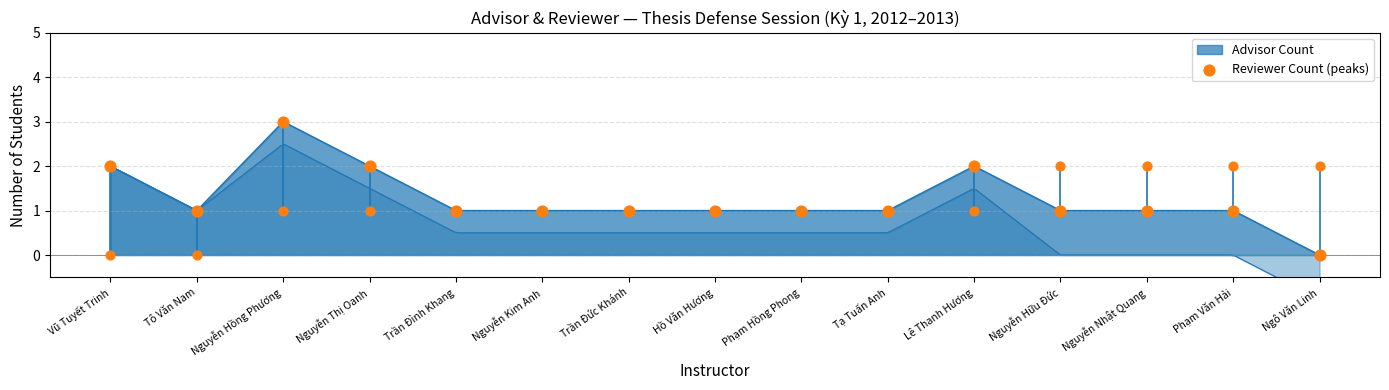

What is the ratio of the value at Hồ Văn Hương to the value at Phạm Văn Hải?

1.0